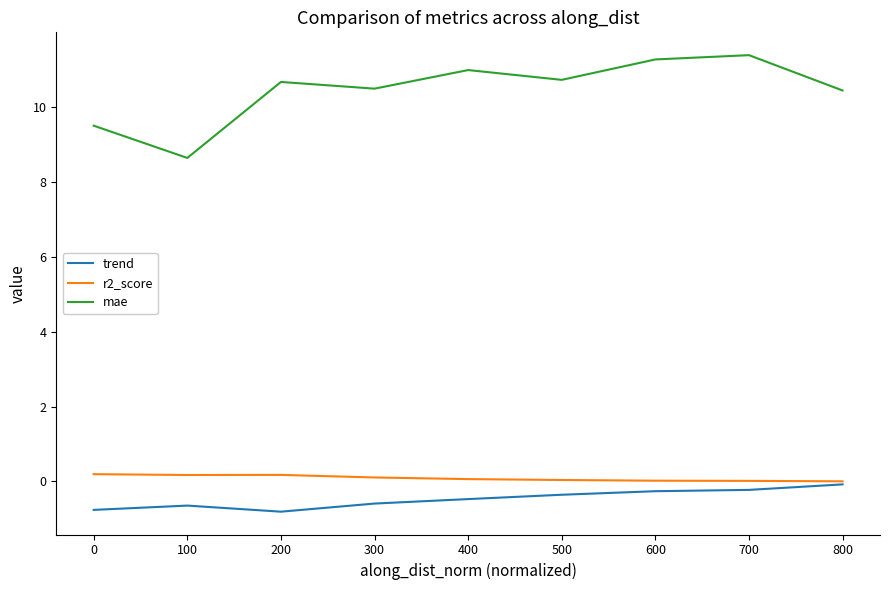

How many lines are shown in the chart?

3